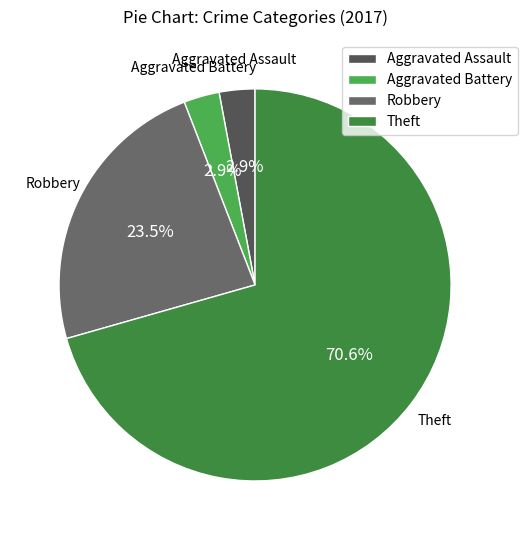

To the nearest percent, what is the combined percentage of Theft and Aggravated Assault?

74%